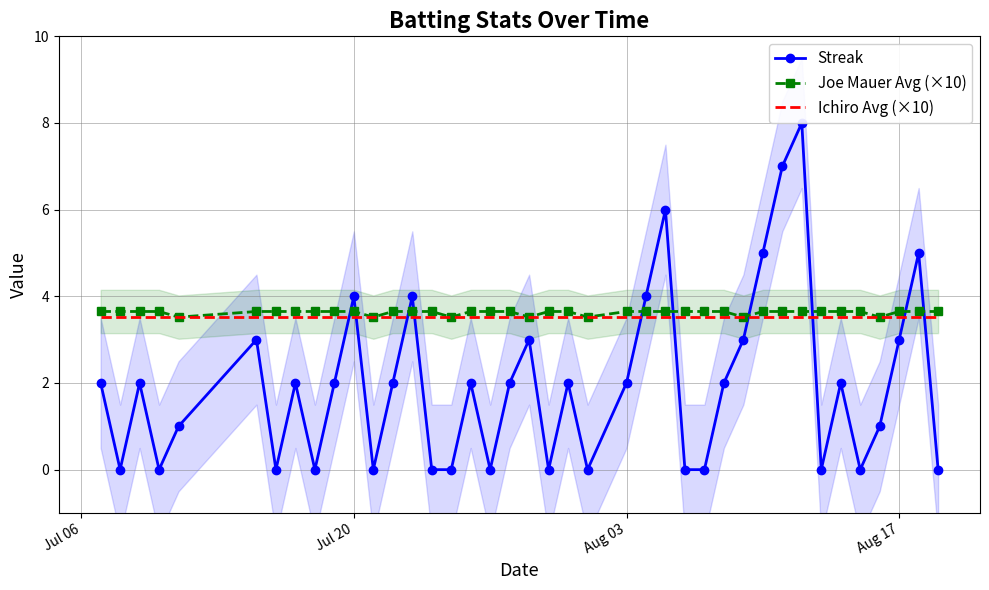

How many series are shown in this chart?

3